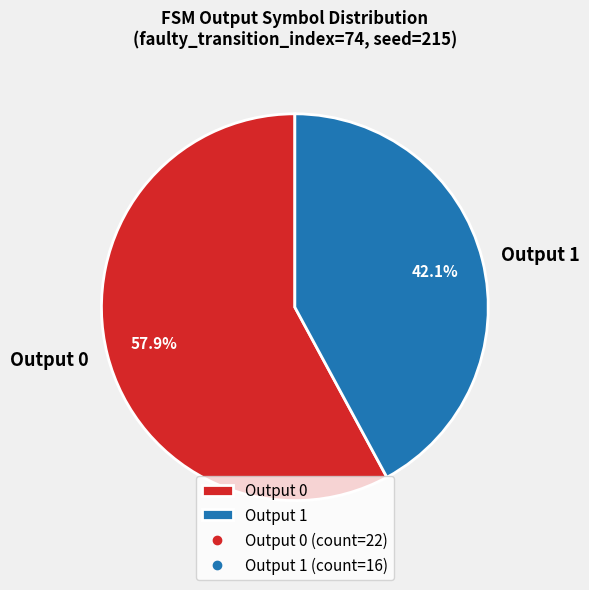

Rank the categories by value from highest to lowest.

Output 0, Output 1